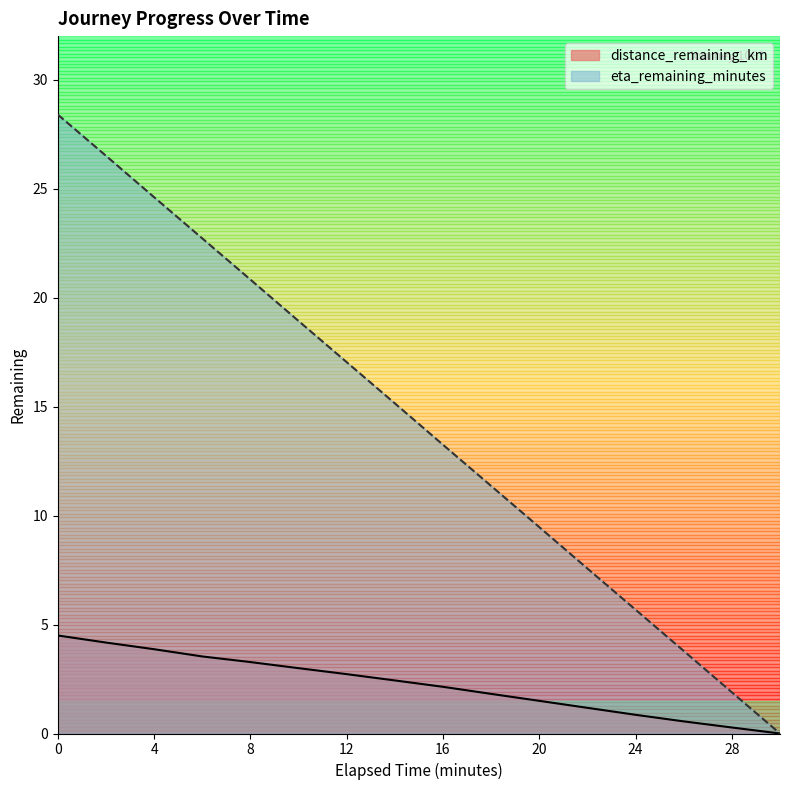

True or false: eta_remaining_minutes and distance_remaining_km intersect in this chart.

False